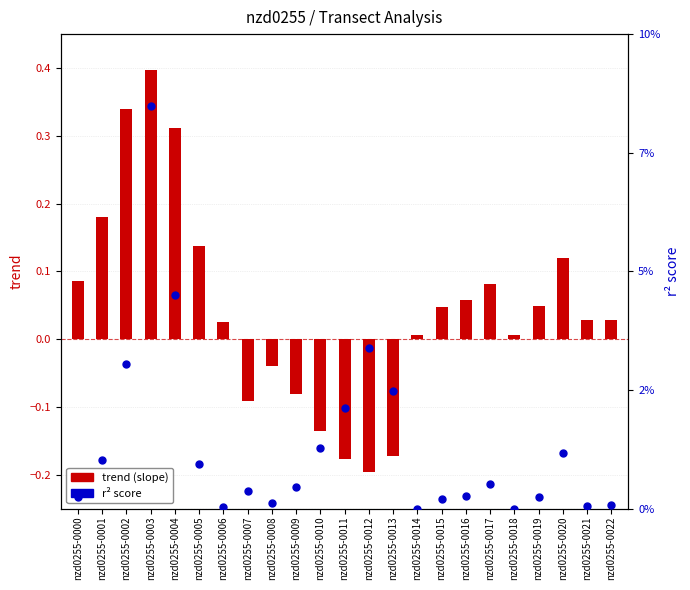

Which series contains the highest Y value?

trend (slope)